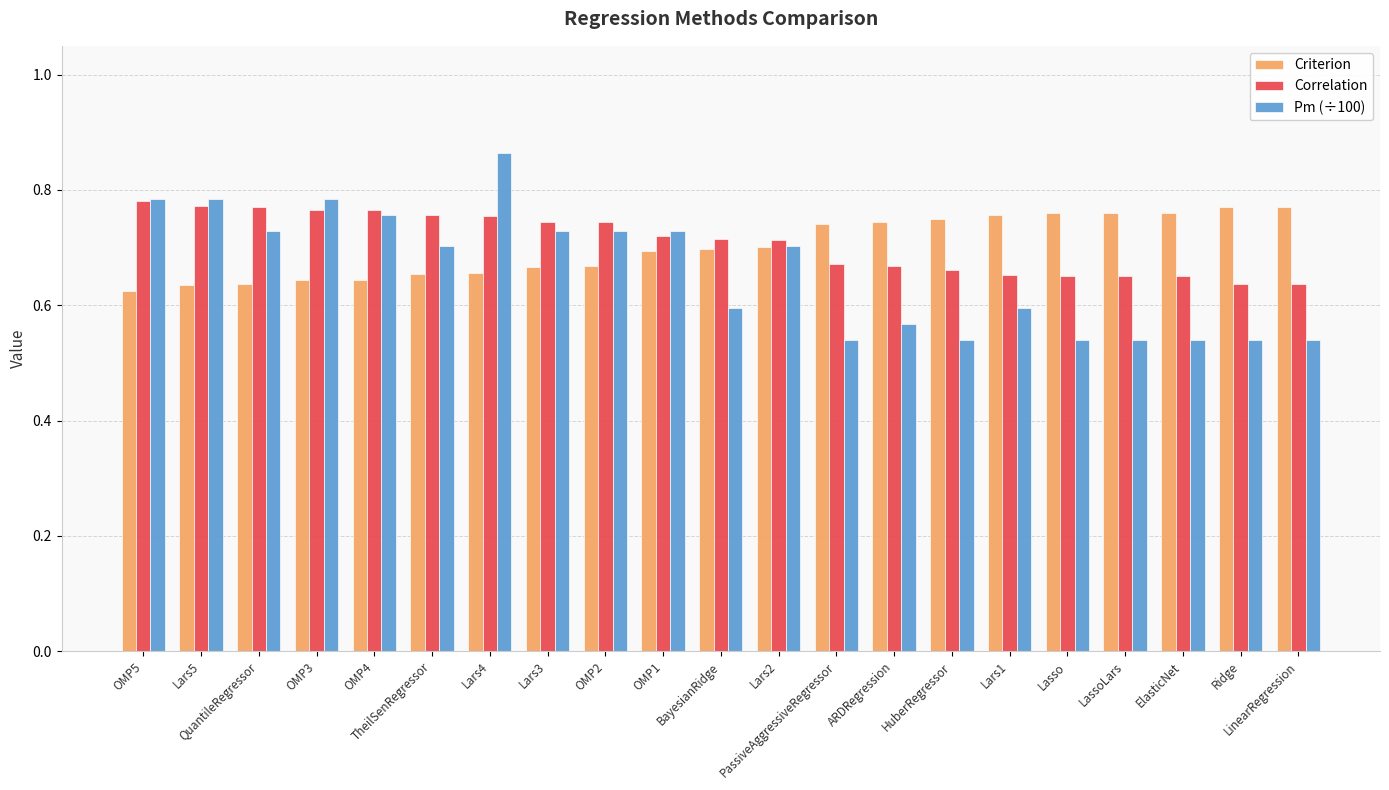

Which series has the largest range (max minus min)?

Pm (÷100)